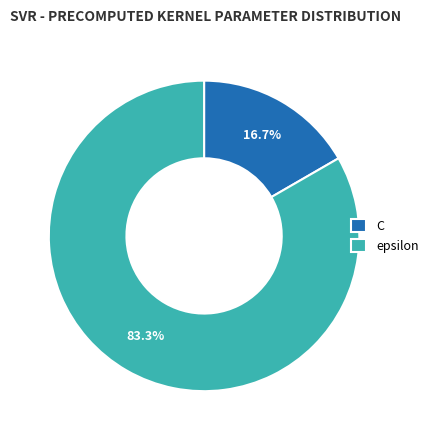

How many segments does this pie chart have?

2